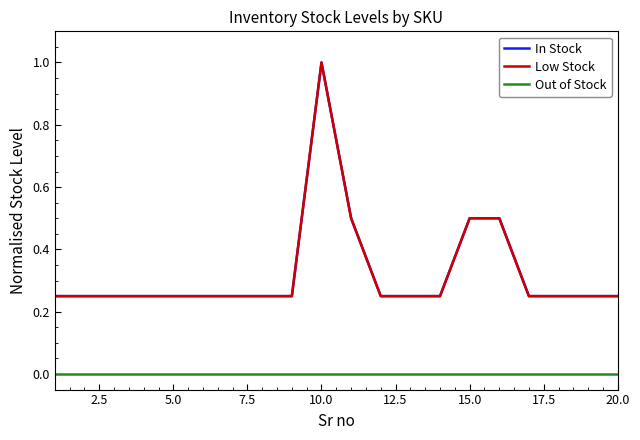

Is this an area chart (filled region under the line)?

No